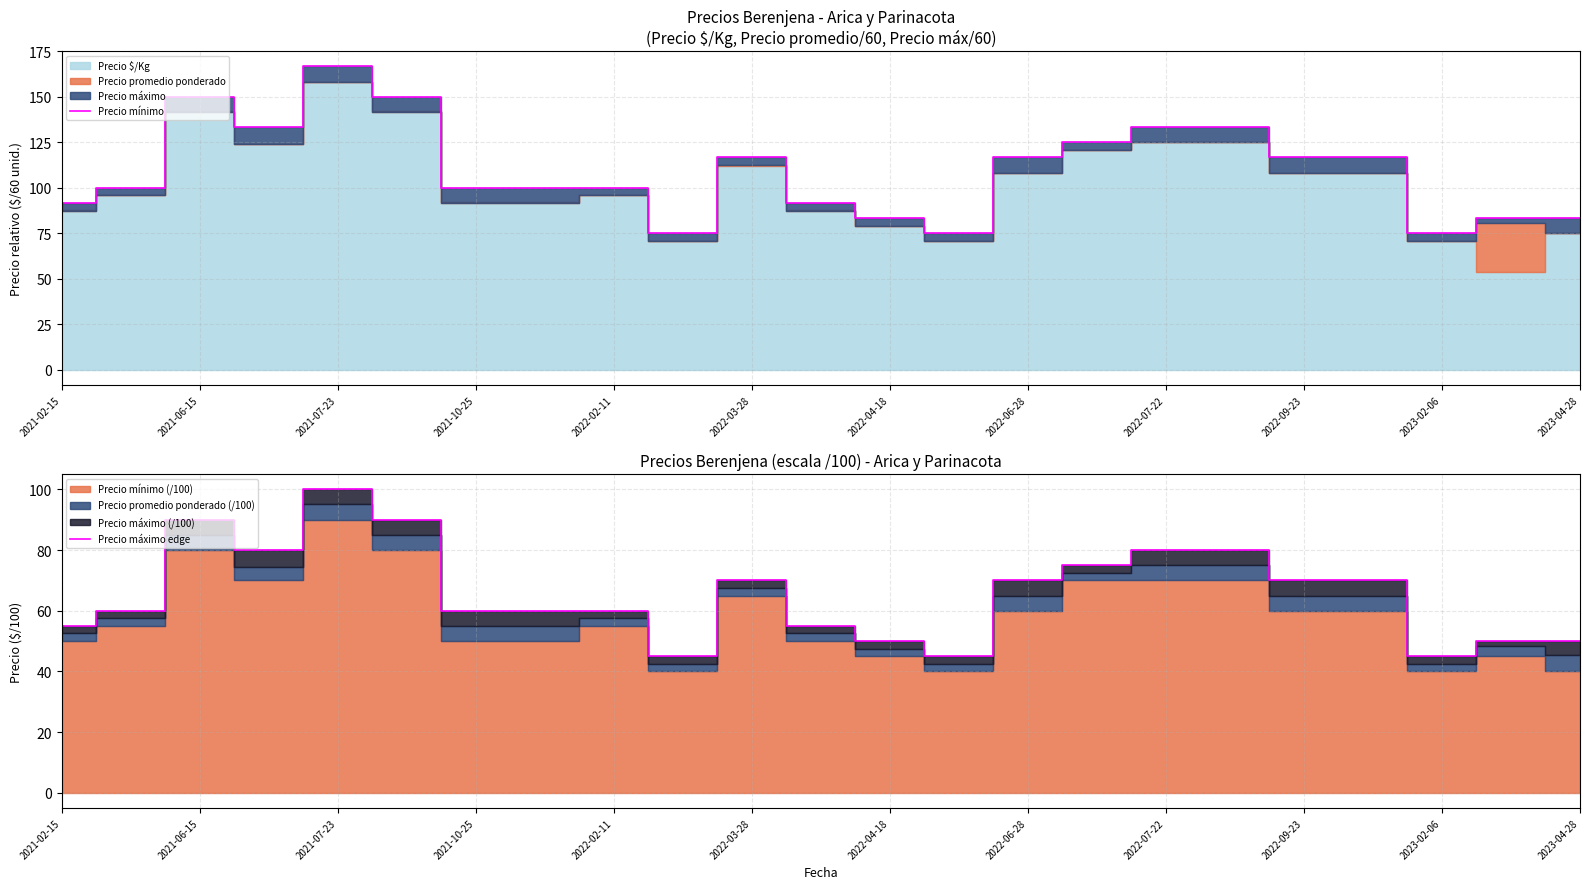

What is the maximum value for Precio mínimo?

166.7